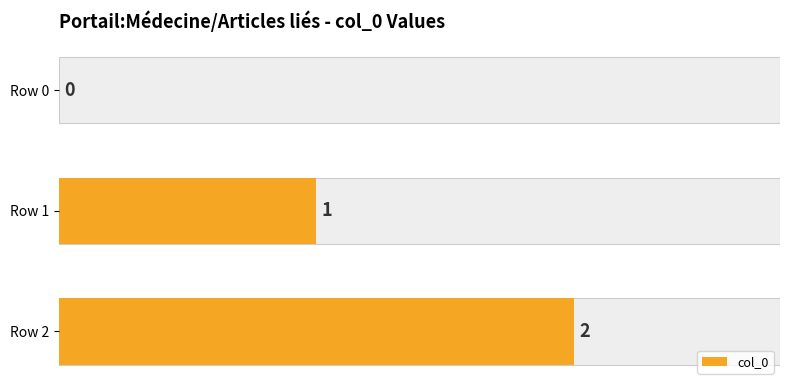

What is the sum of the values at Row 2 and Row 1?

3